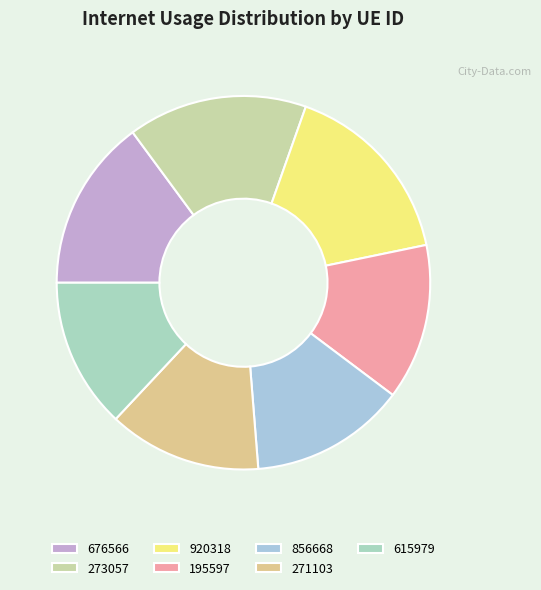

Is it true that 273057 is 16% of the pie?

True